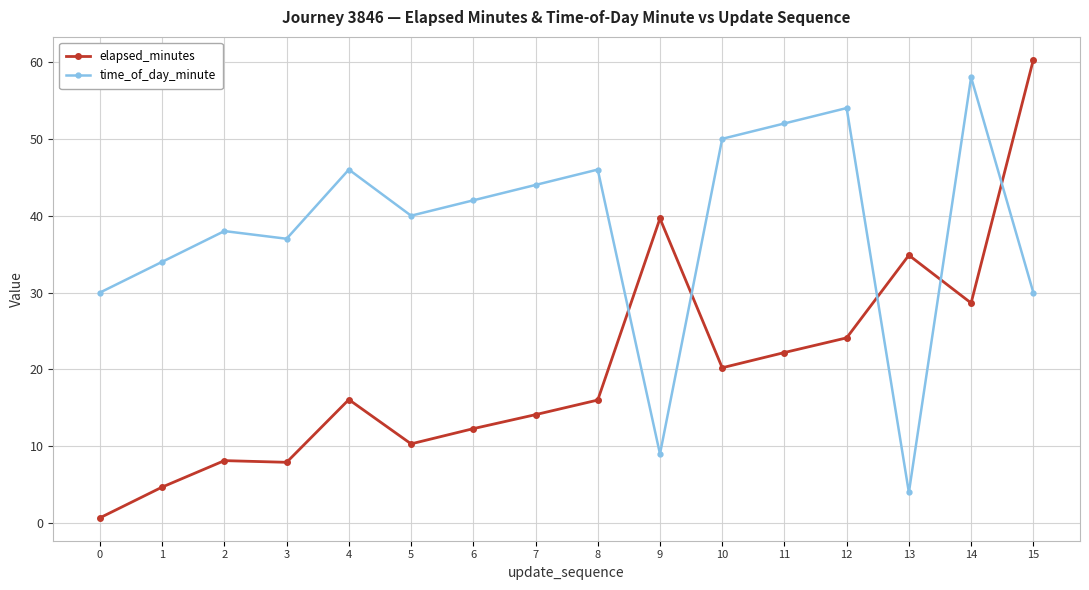

What is the sum of the elapsed_minutes values at 9 and 12?

63.8